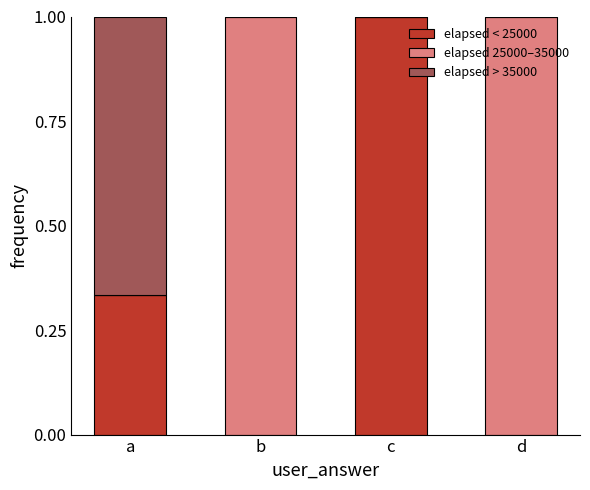

What is the maximum value for elapsed < 25000?

1.0